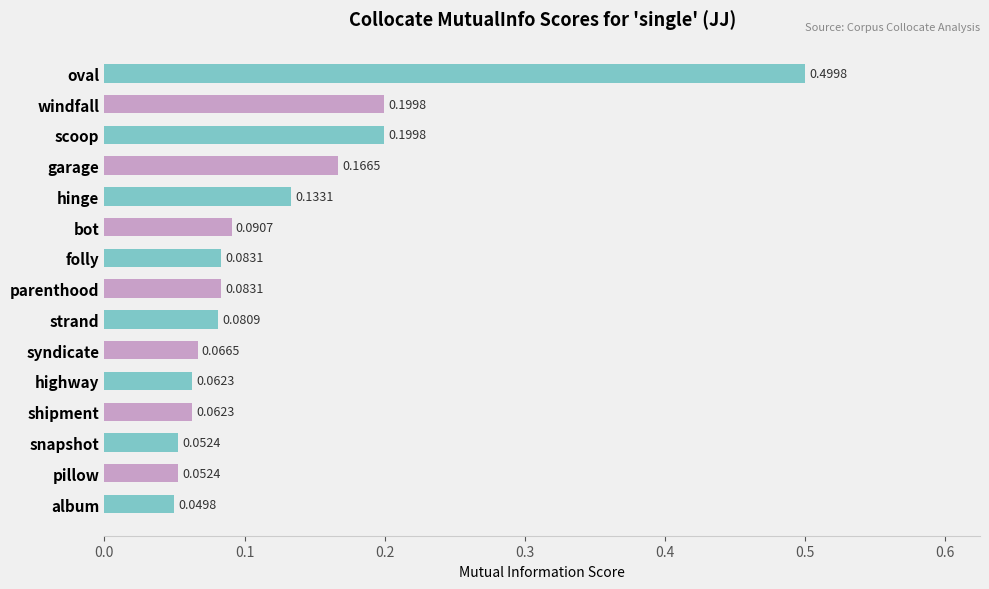

What is the difference between the maximum and second lowest values?

0.4